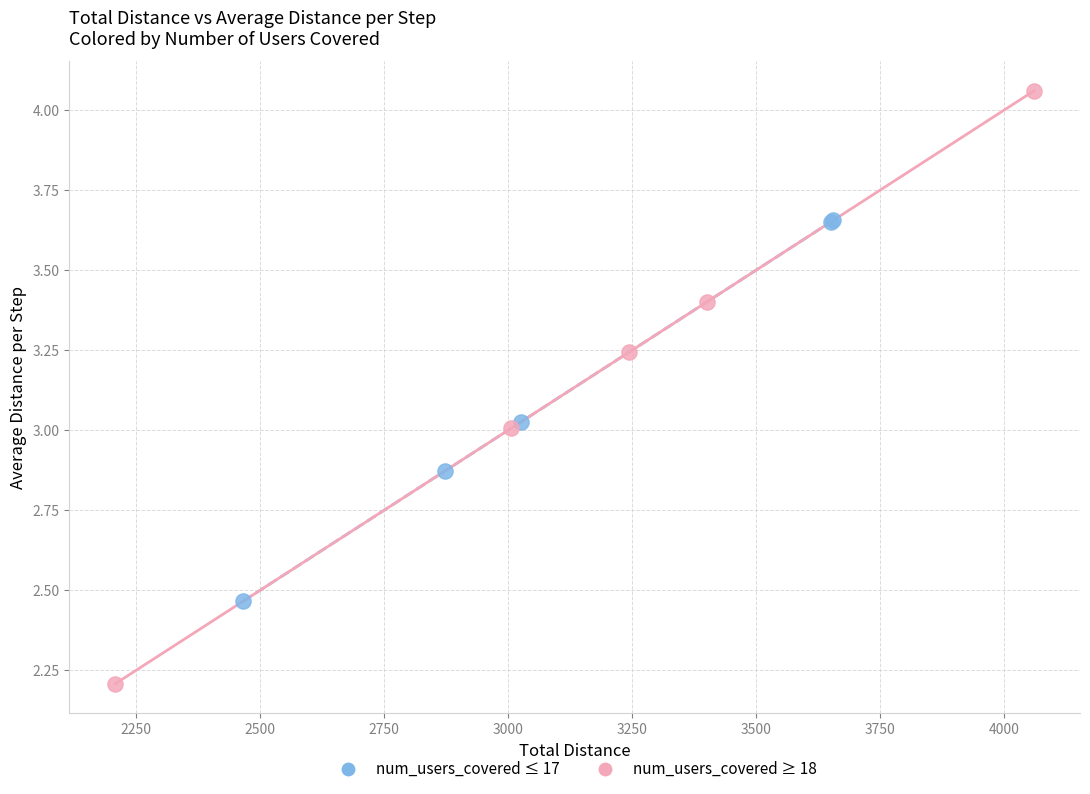

Which series contains the highest Y value?

num_users_covered ≥ 18